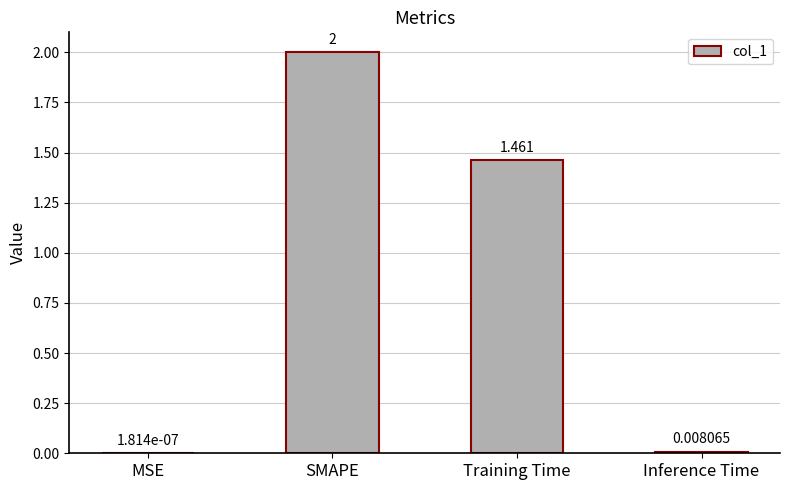

Which category has the highest value across all series?

SMAPE